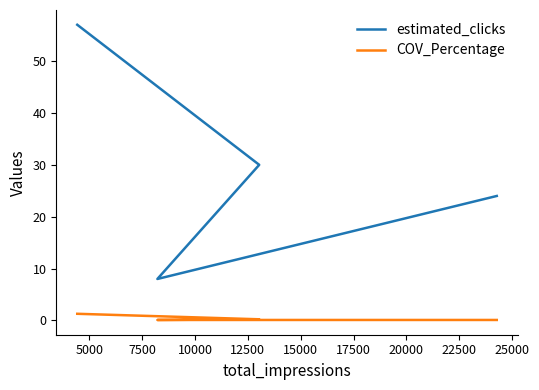

What are all the series names shown in the legend?

estimated_clicks, COV_Percentage